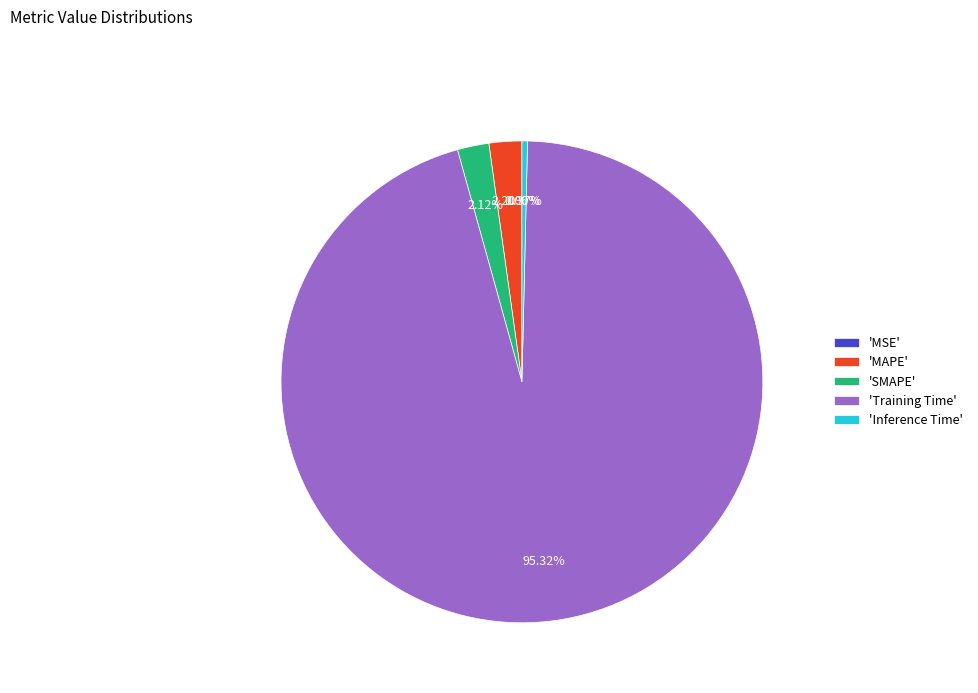

Which has a higher value, 'Inference Time' or 'MAPE'?

'MAPE'